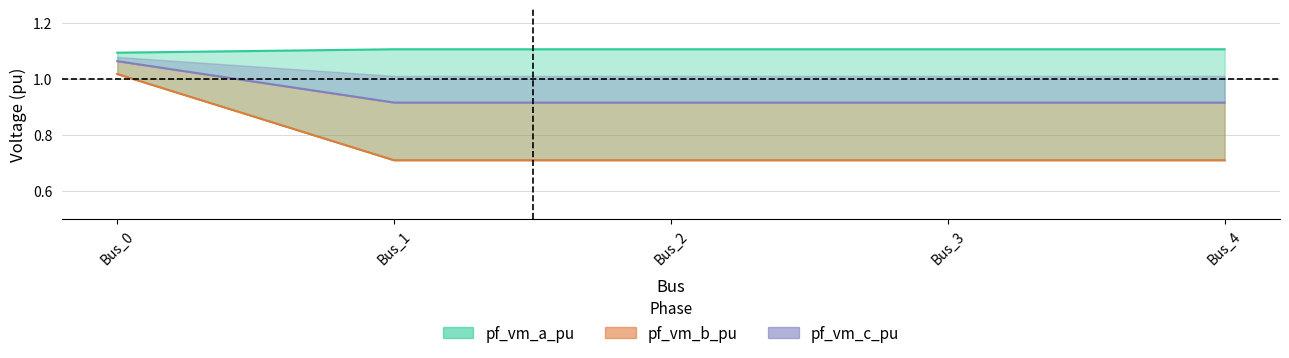

What is the sum of all pf_vm_c_pu values?

3.9